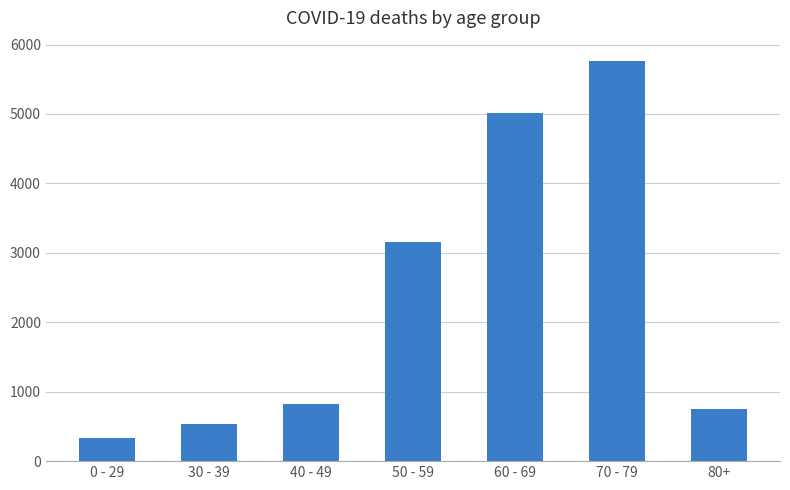

What is the difference between the second highest and minimum values?

4682